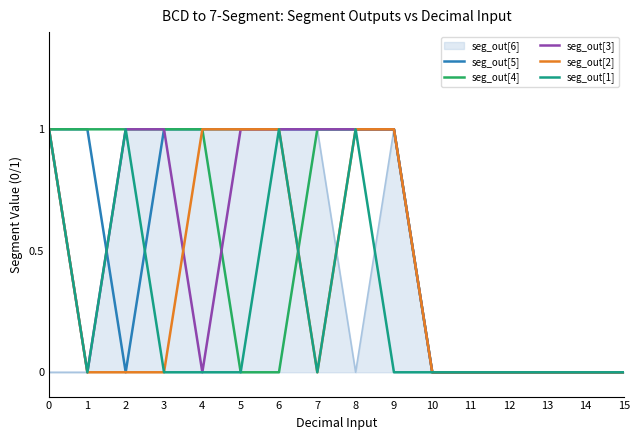

What is the greatest value displayed?

1